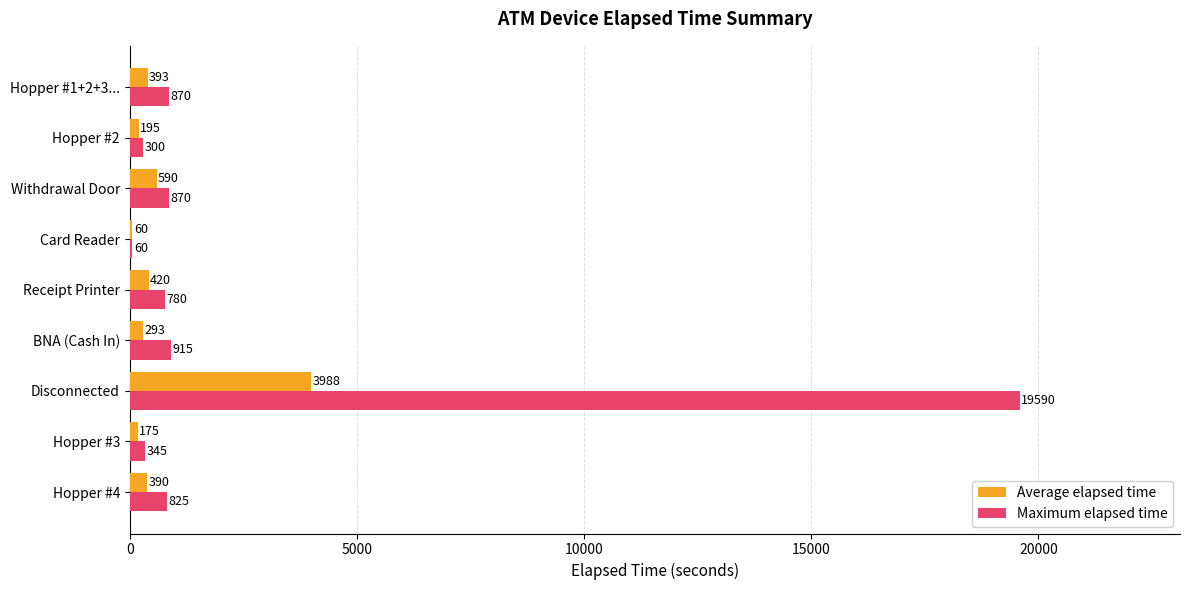

What is the sum of the Maximum elapsed time values at BNA (Cash In) and Hopper #1+2+3...?

1785